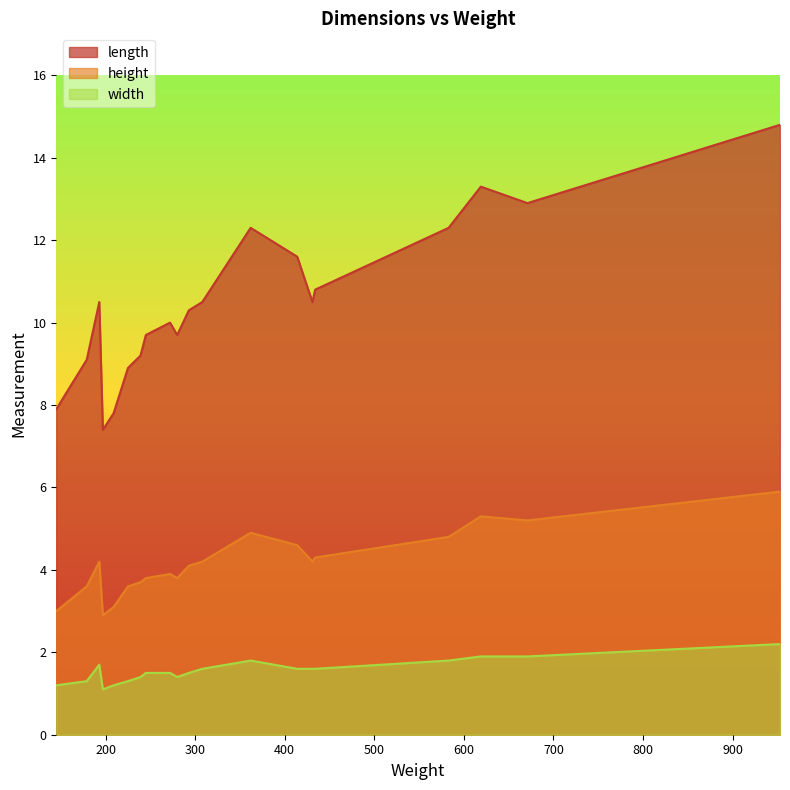

What are all the series names shown in the legend?

length, height, width